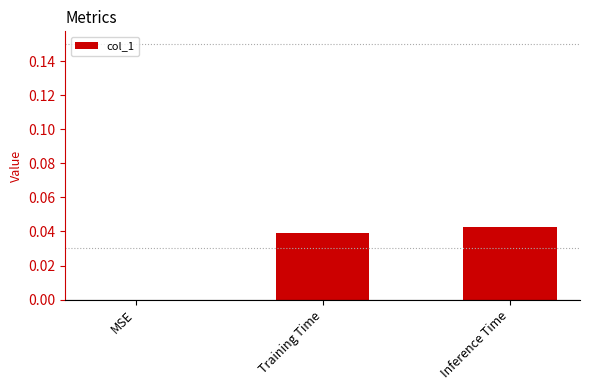

Which label corresponds to the largest value in the chart?

Inference Time